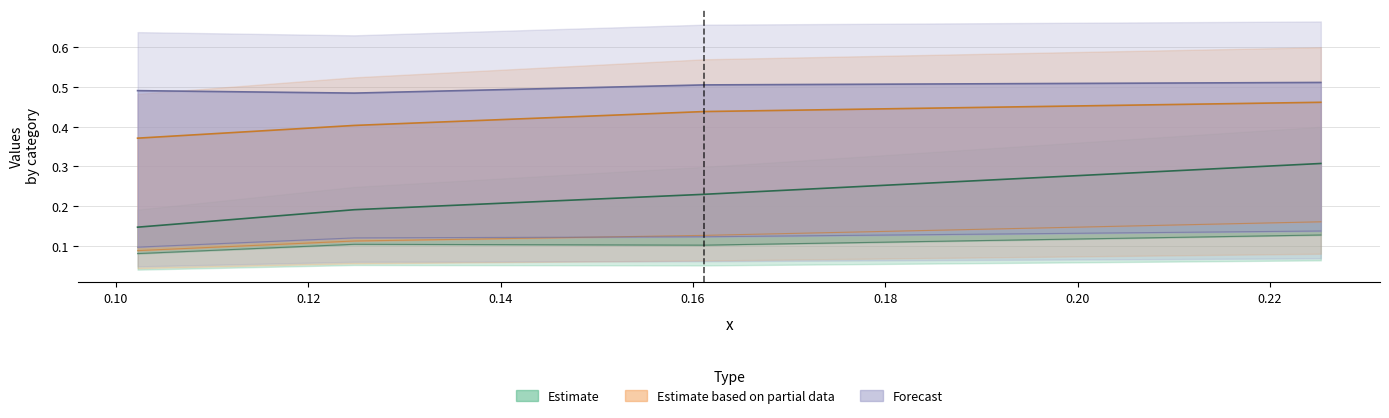

What is the total value across all series at 0.12?

1.5